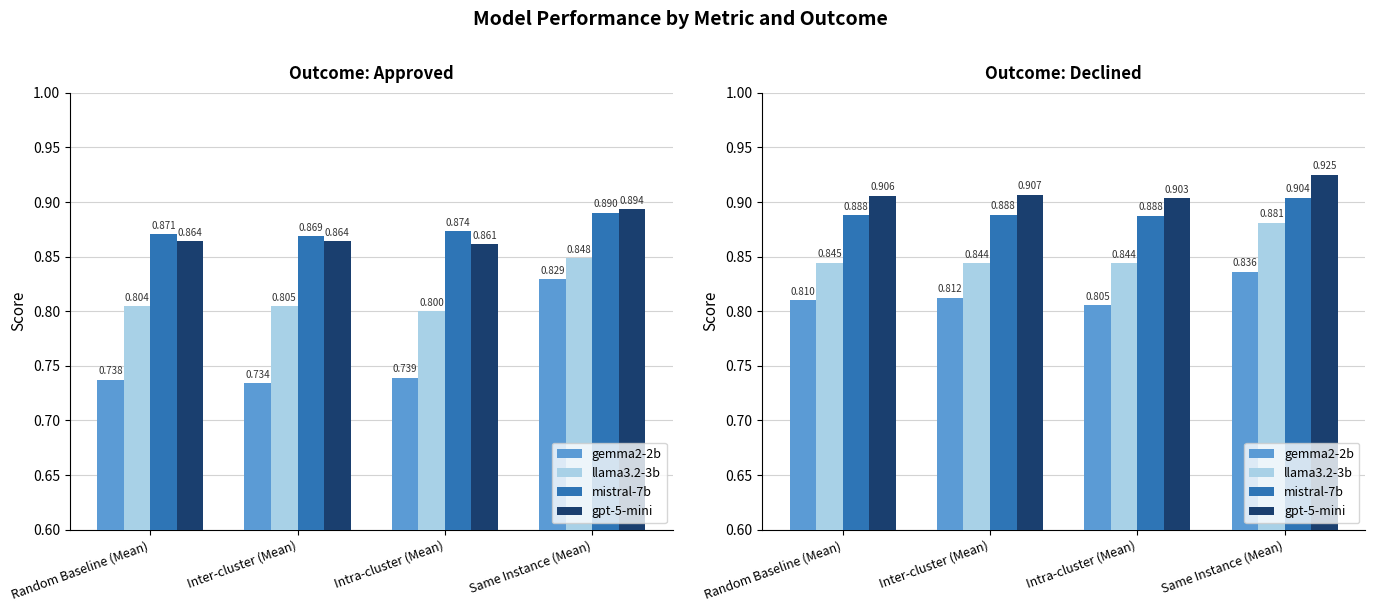

List the series in order of their peak value, highest first.

gpt-5-mini, mistral-7b, llama3.2-3b, gemma2-2b